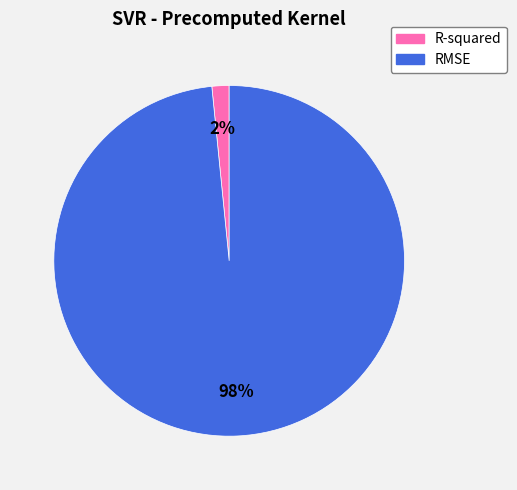

To the nearest percent, what is the average slice percentage?

50%